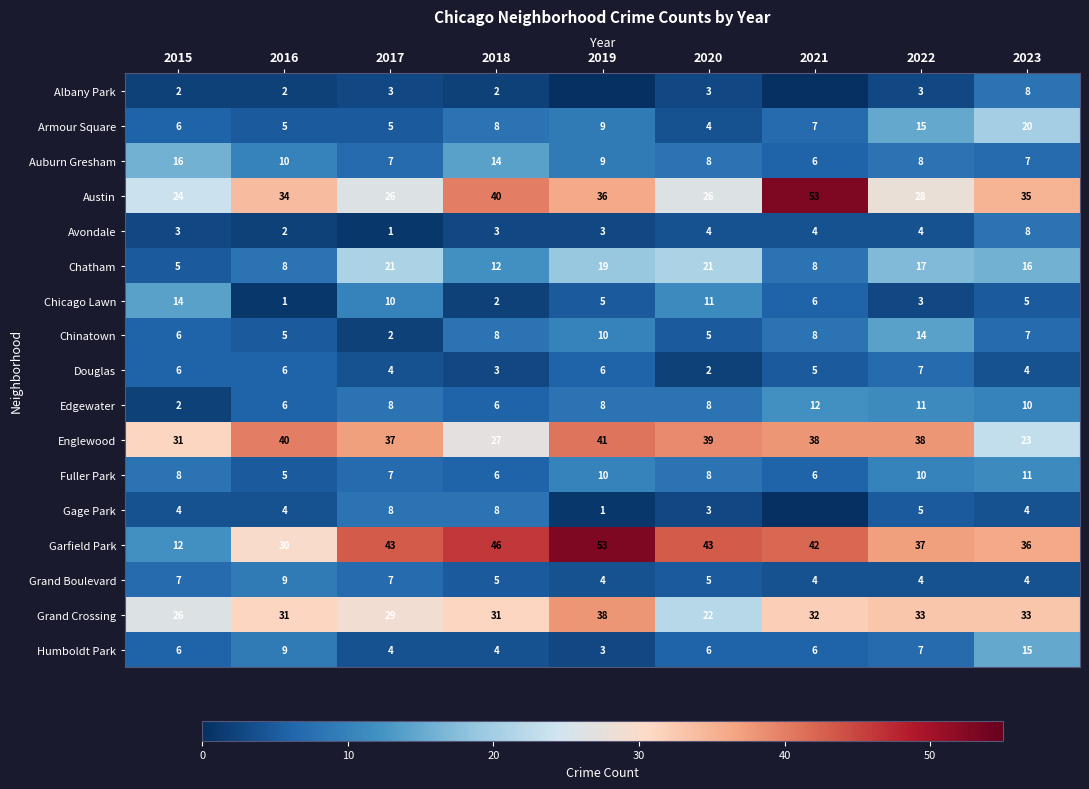

What is the total value across all series at 2020?

218